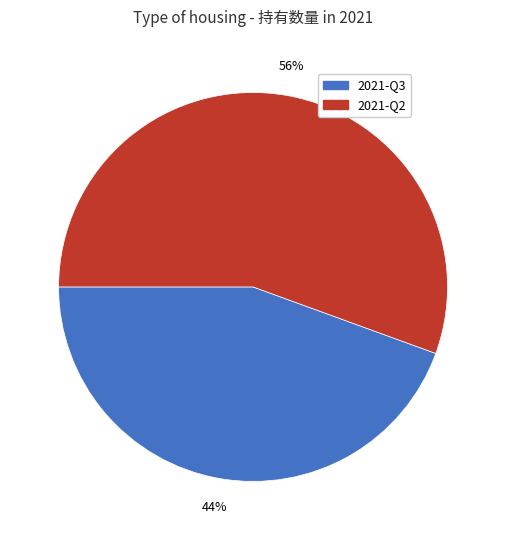

What is the largest slice in the pie chart?

2021-Q2